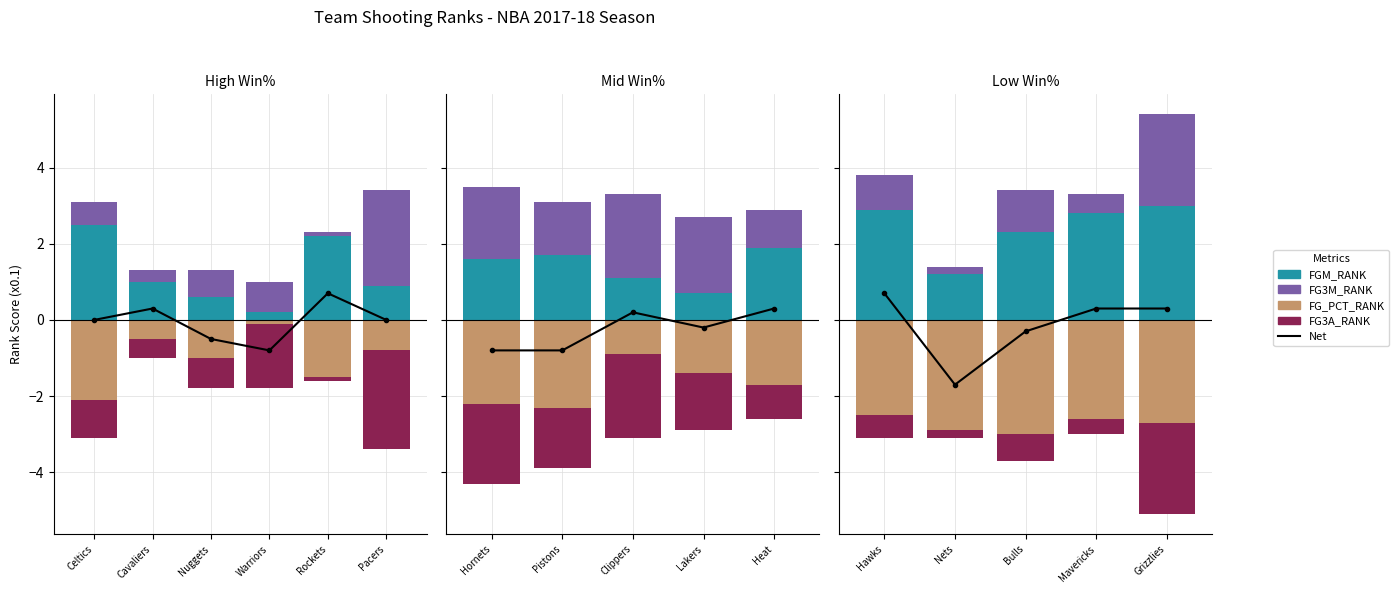

What position from the left is Grizzlies?

5